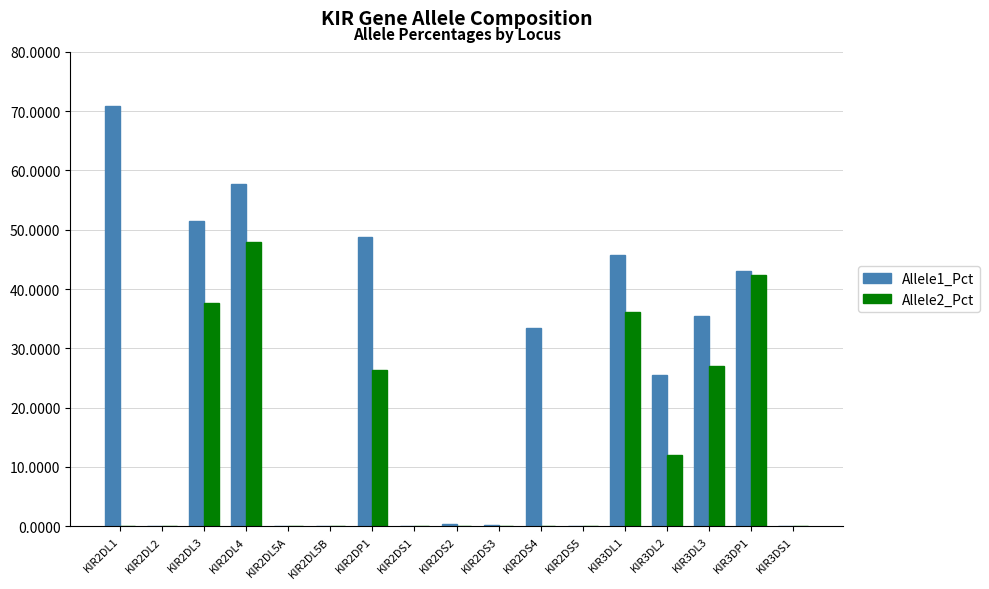

At which category does the chart reach its peak across all series?

KIR2DL1